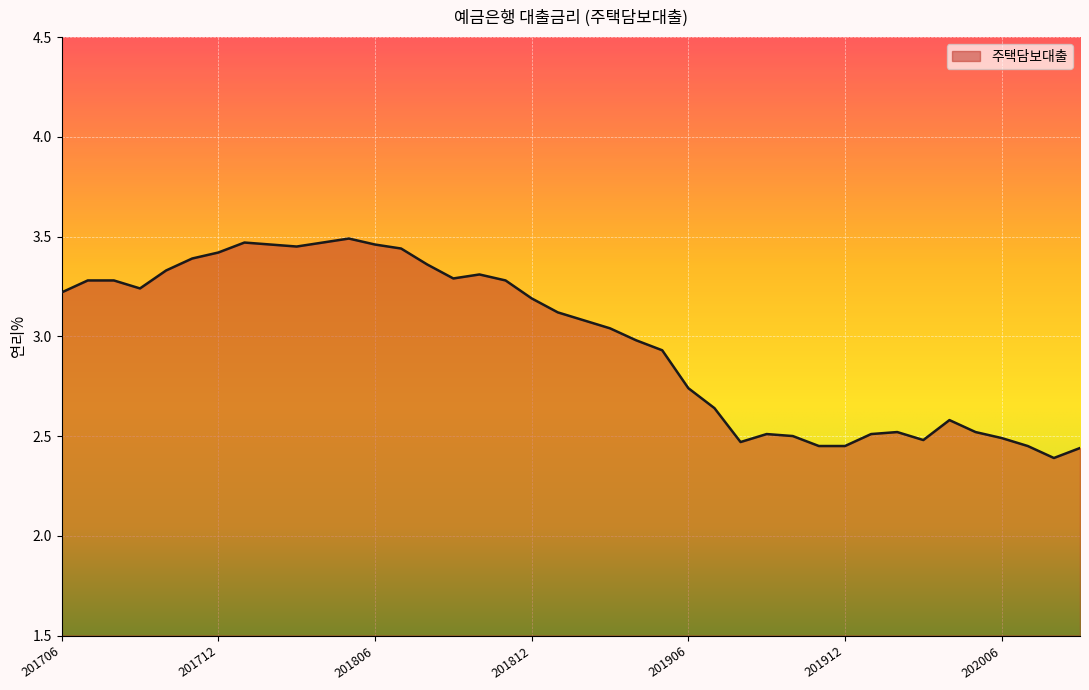

Count the number of categories in the chart.

40